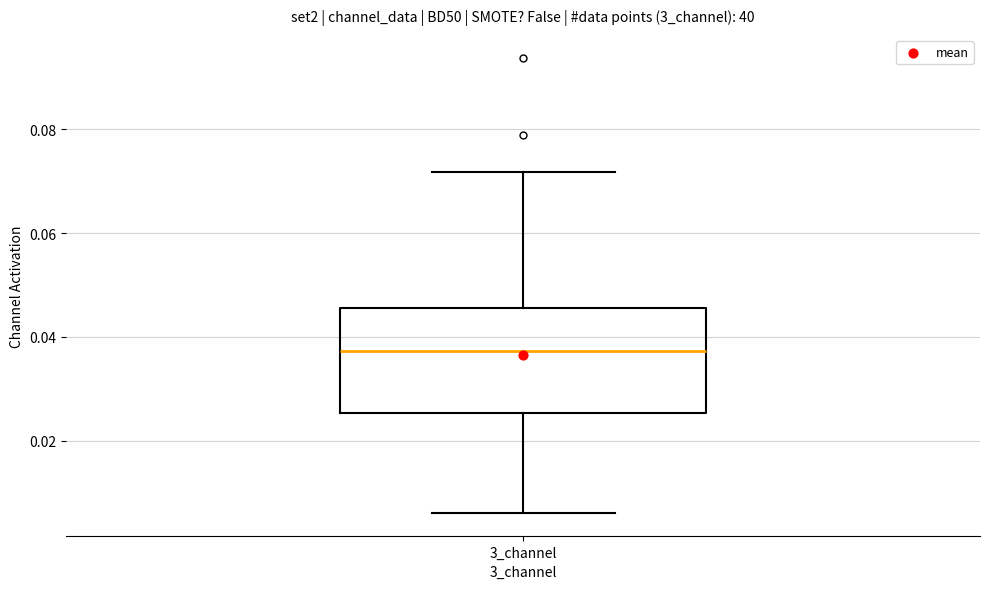

Where does the lower whisker of the box for 3_channel end on the y-axis? The values are not printed on the chart, so give them approximately, as read against the axis.

0.006